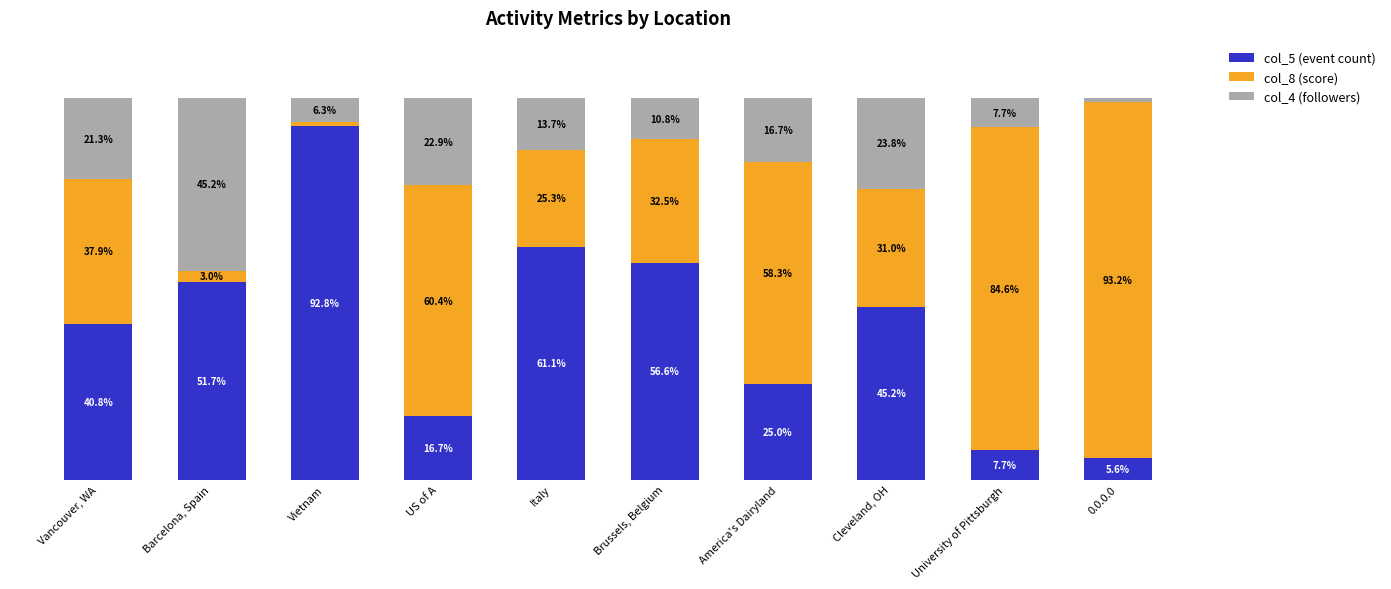

Rank the categories by col_5 (event count) value from highest to lowest.

Vietnam, Italy, Brussels, Belgium, Barcelona, Spain, Cleveland, OH, Vancouver, WA, America's Dairyland, US of A, University of Pittsburgh, 0.0.0.0